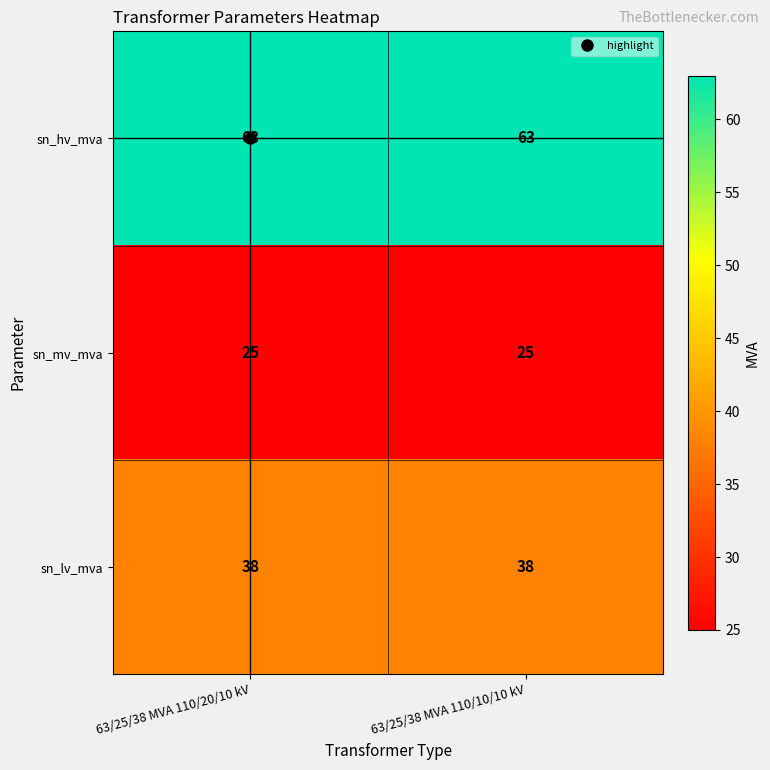

What value does the sn_mv_mva series have at 63/25/38 MVA 110/20/10 kV?

25